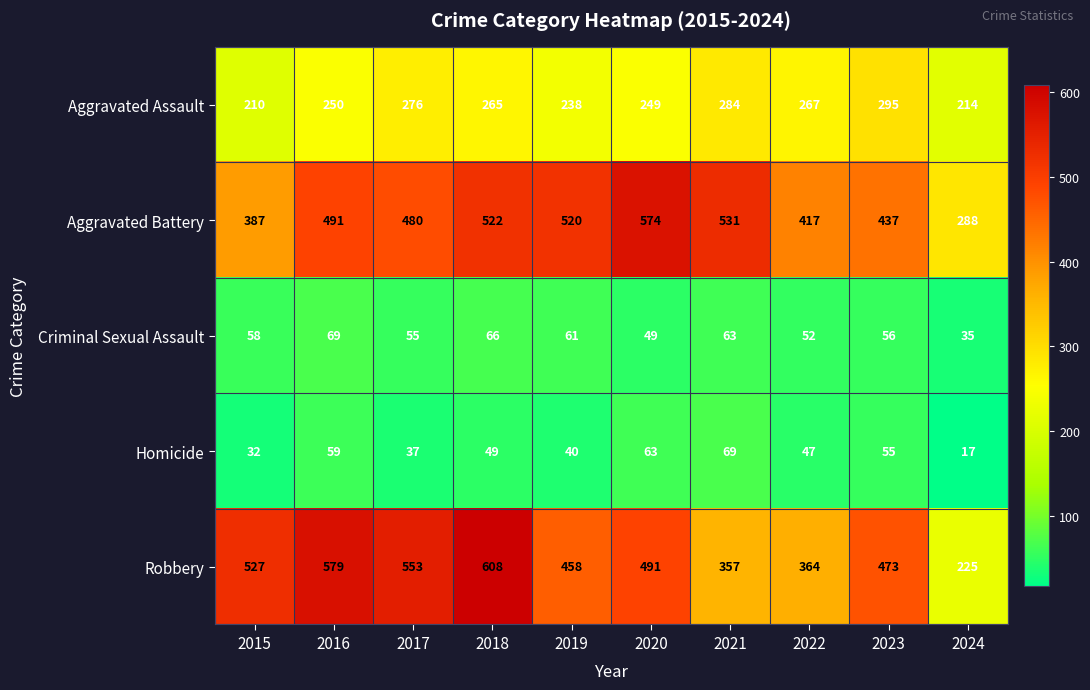

Which series has the largest total across all categories?

Aggravated Battery